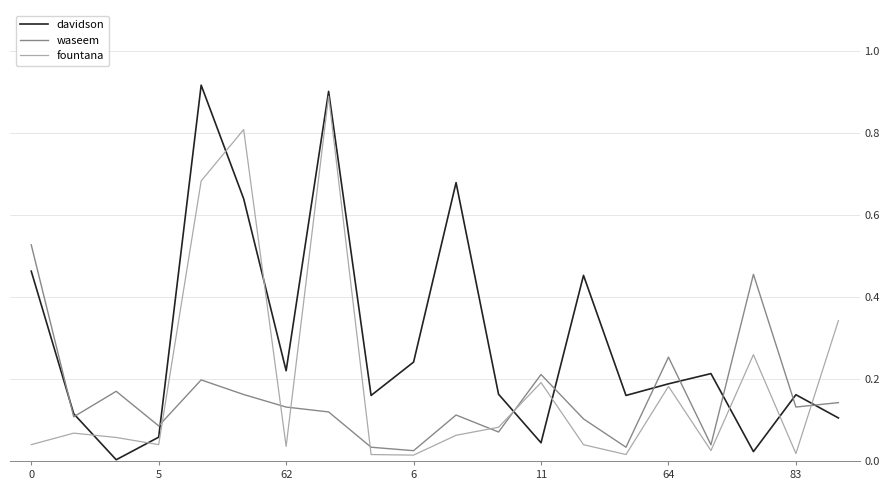

Does the chart have visible grid lines?

Yes